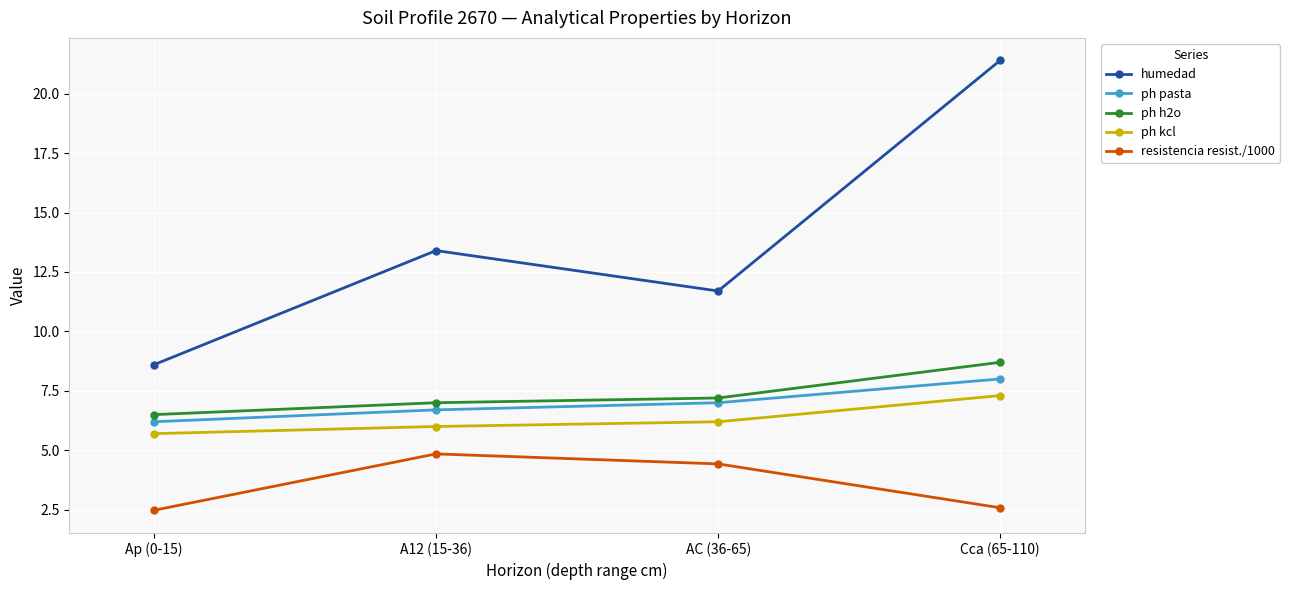

What is the greatest value displayed?

21.4